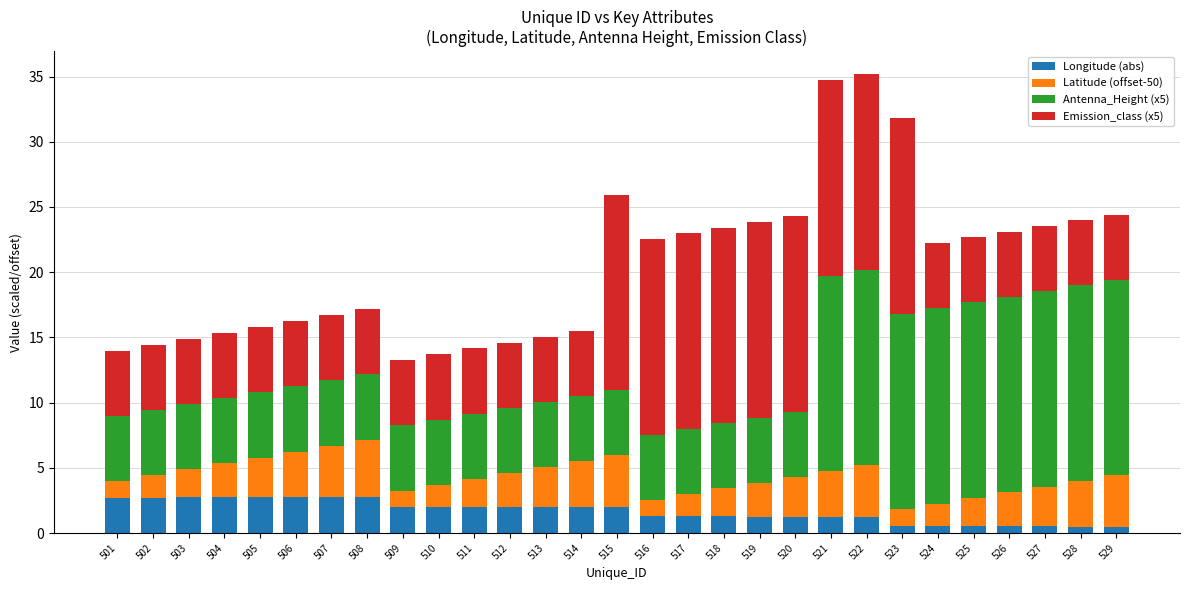

What is the maximum value for Longitude (abs)?

2.8